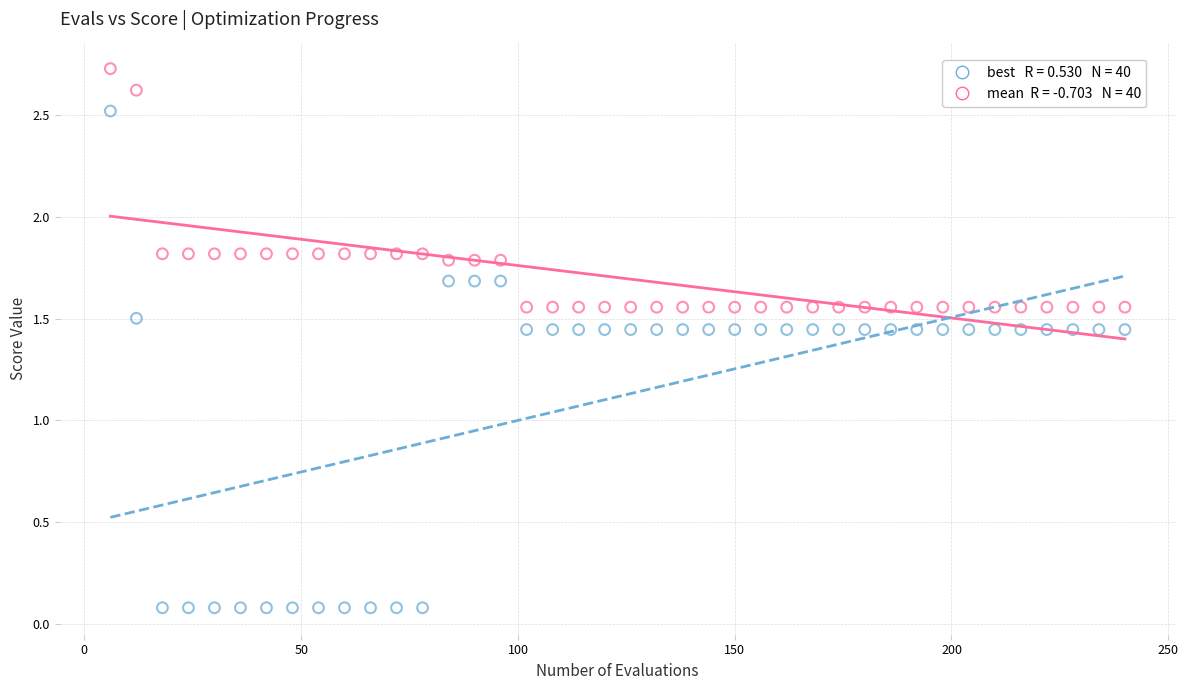

Across all data points, what is the range of X values (max minus min)?

234.0